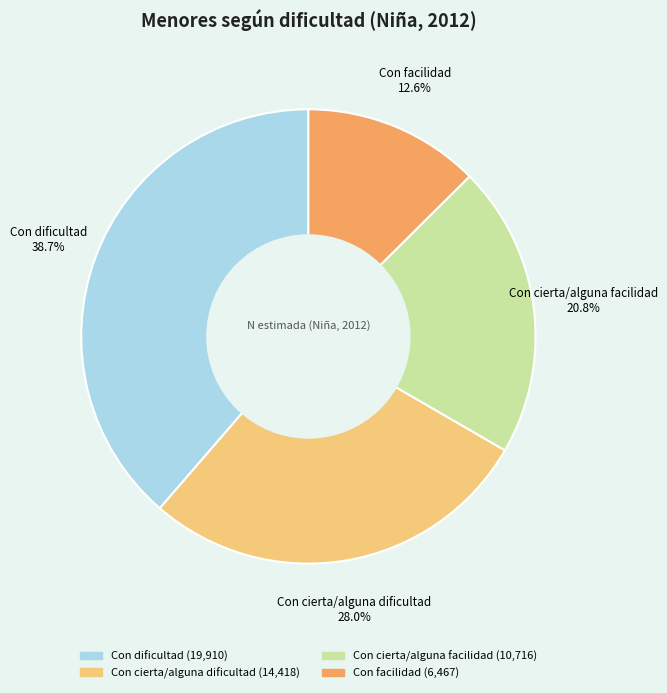

The Con facilidad slice represents 13% of the pie. True or false?

True